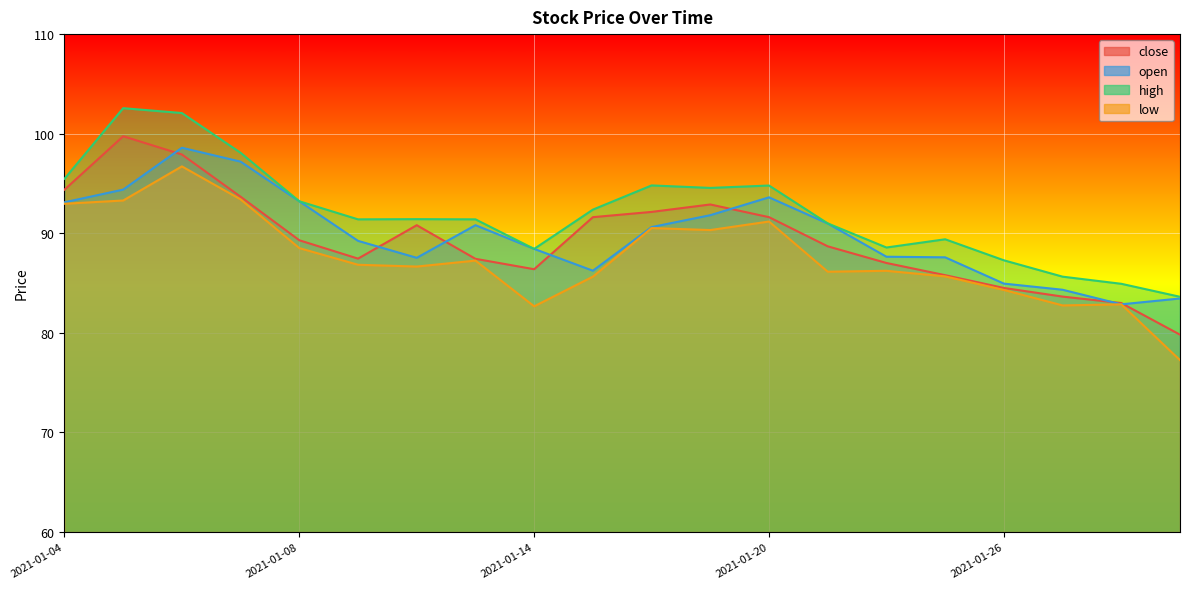

What is the difference between the open values at 2021-01-15 and 2021-01-08?

7.0